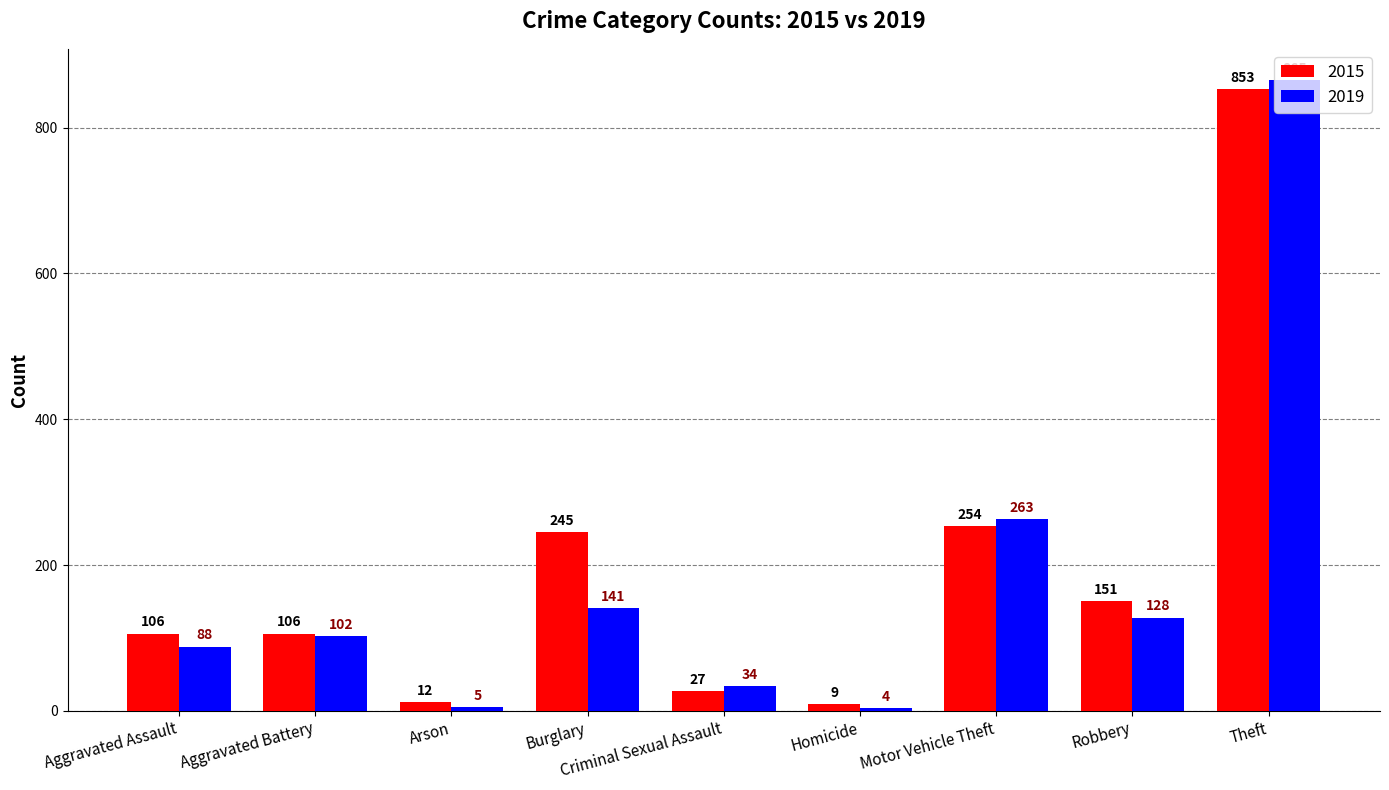

True or false: 2019 has a value of 141 at Burglary.

True